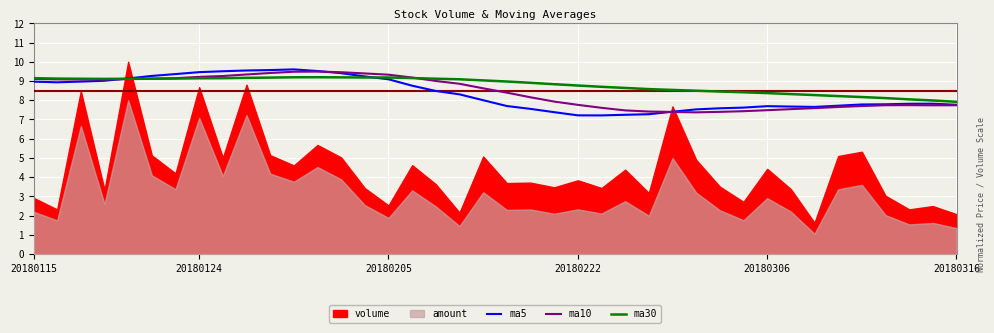

What is the lowest value of the ma10 series?

7.4